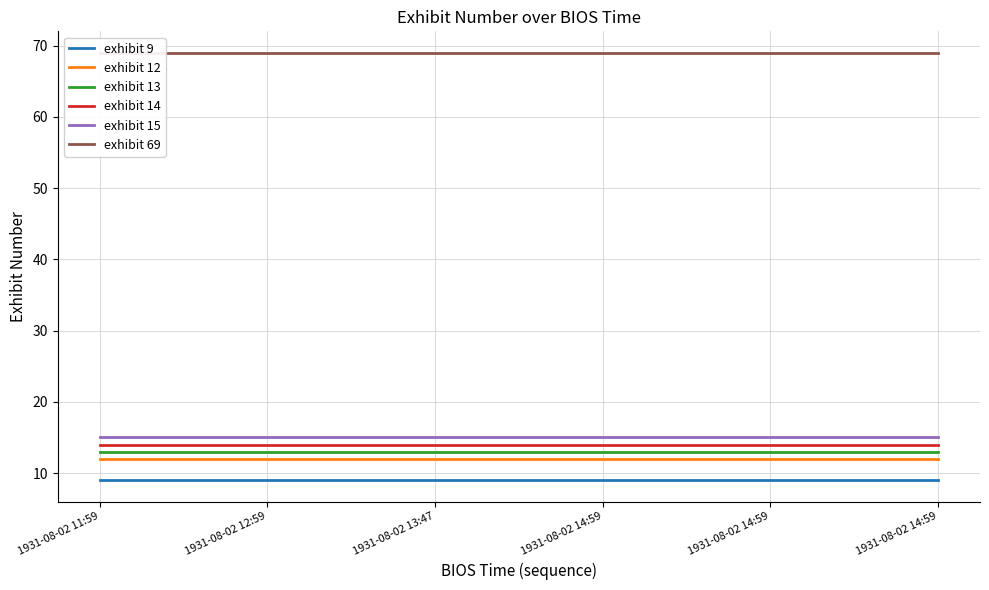

At 1931-08-02 12:59, list the series in order from largest to smallest.

exhibit 69, exhibit 15, exhibit 14, exhibit 13, exhibit 12, exhibit 9